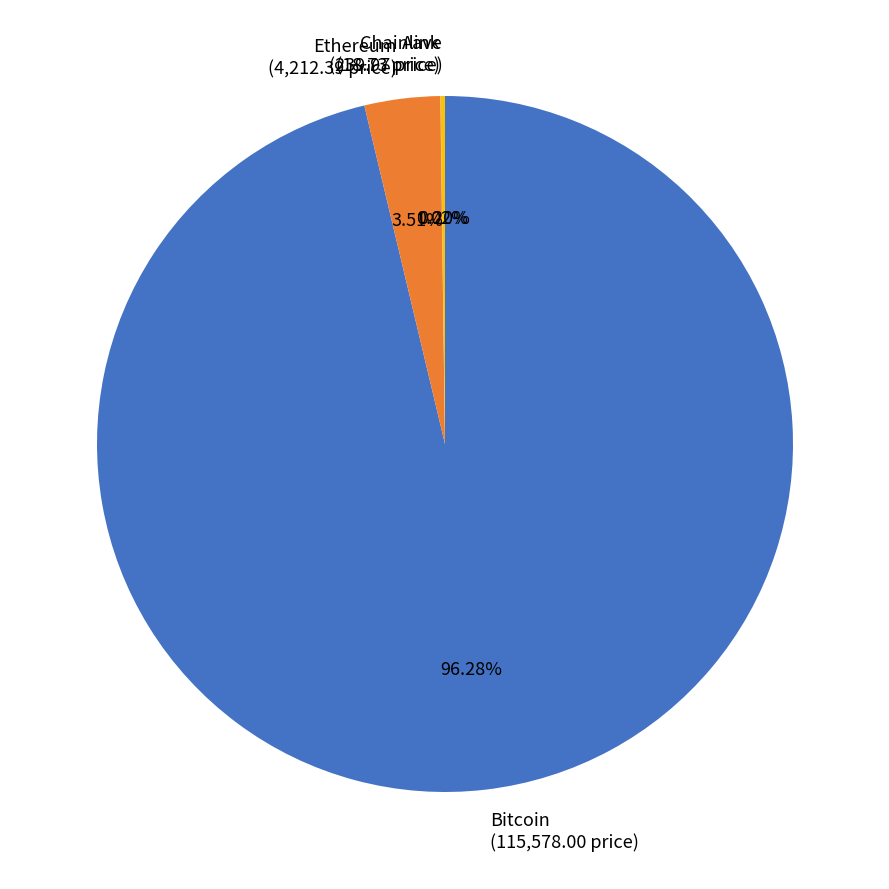

To the nearest percent, what is the difference between the largest and smallest slice percentages?

96%